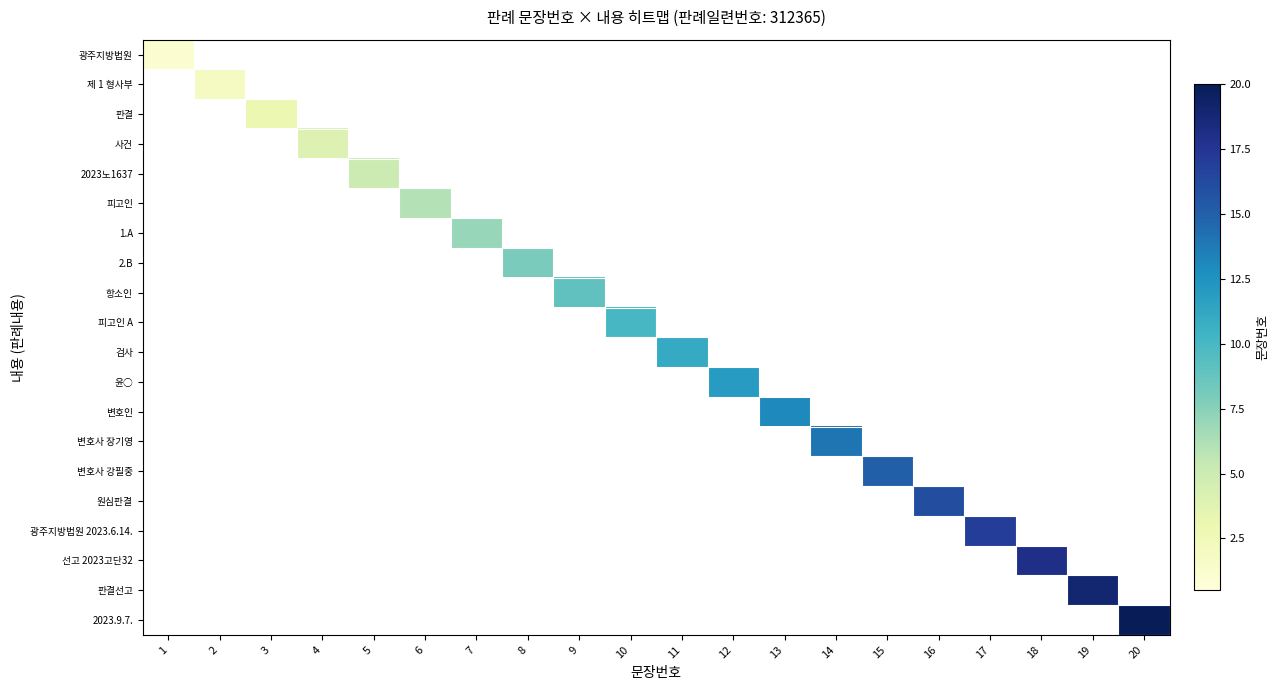

At which category is the sum across all series the highest?

20